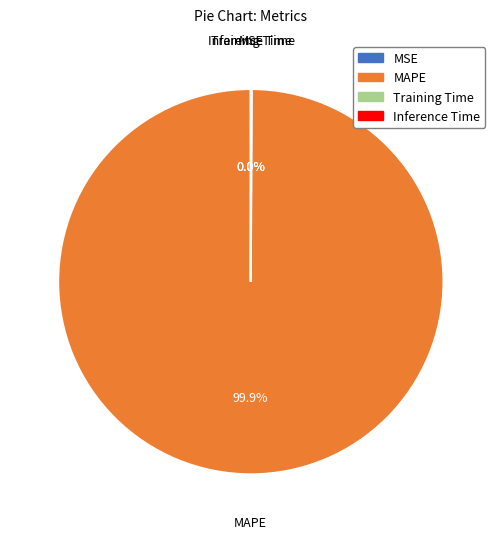

Which slice is the largest?

MAPE